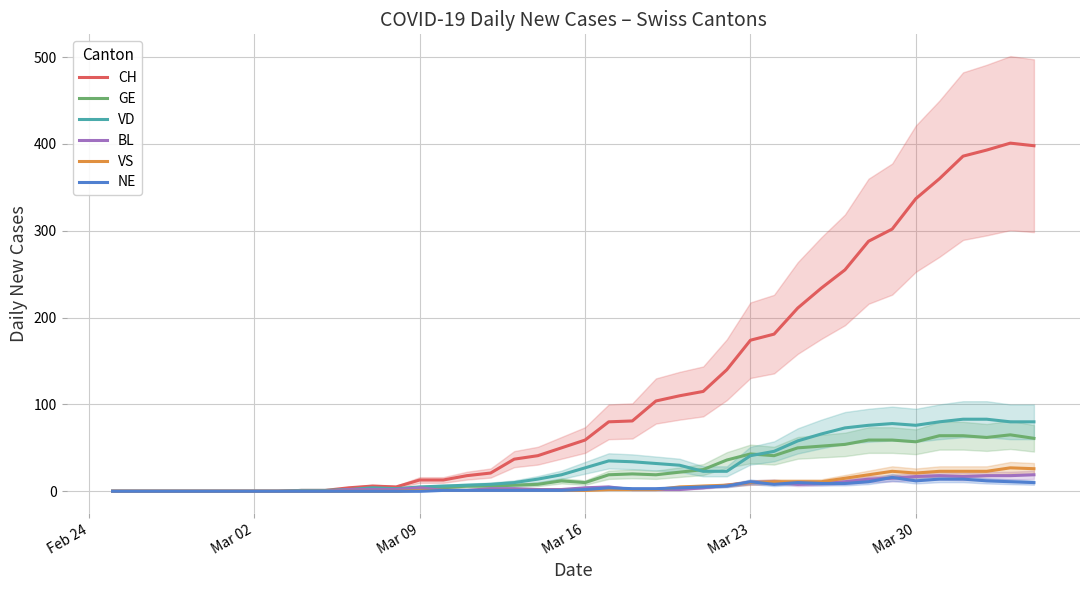

Which series has the largest range (max minus min)?

CH